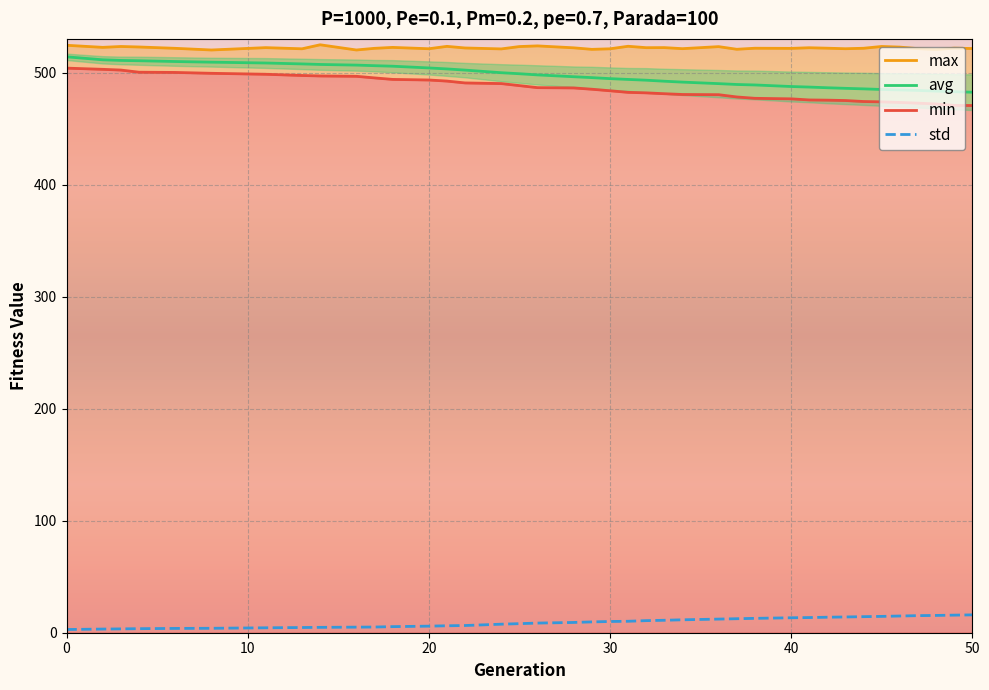

Rank the series by their maximum value, from lowest to highest.

std, min, avg, max